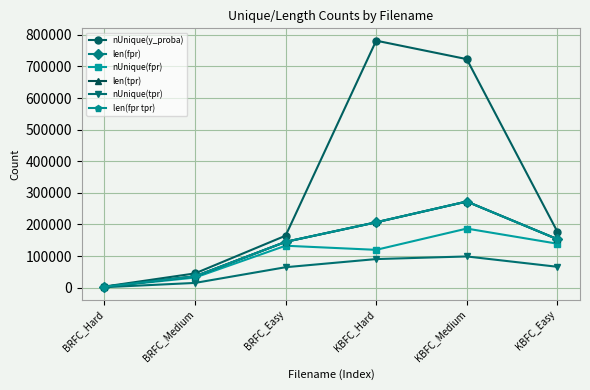

Is it true that nUnique(y_proba) equals 264893 at KBFC_Easy?

False